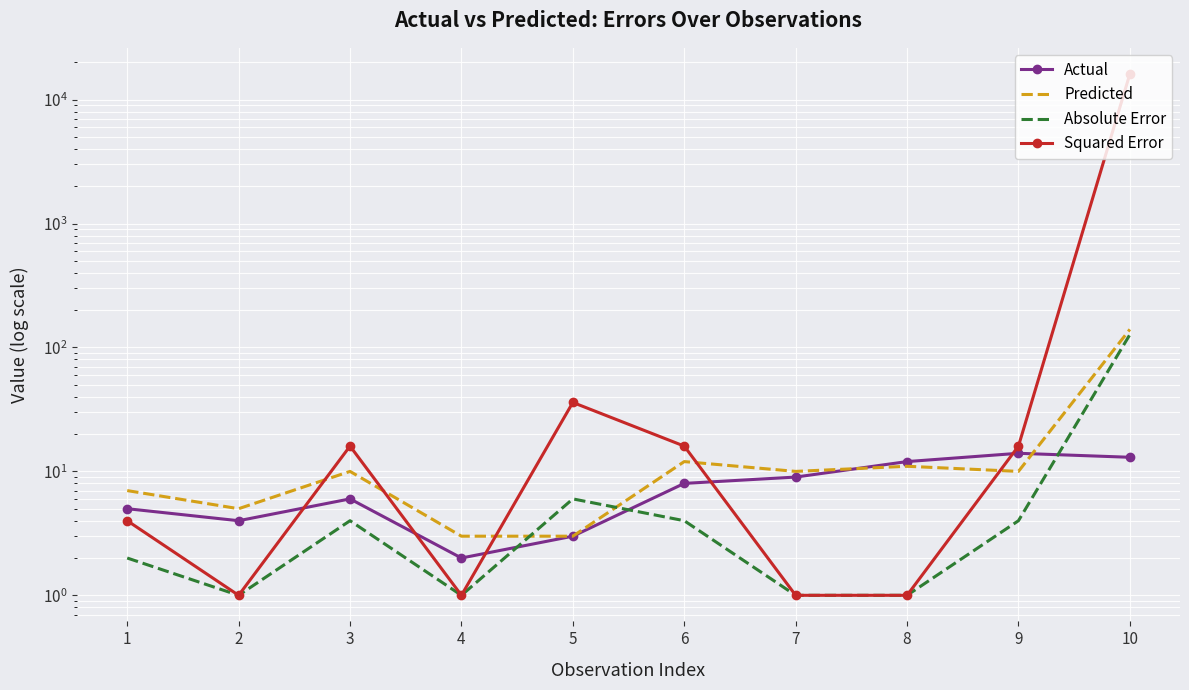

Which series has the largest range (max minus min)?

Squared Error